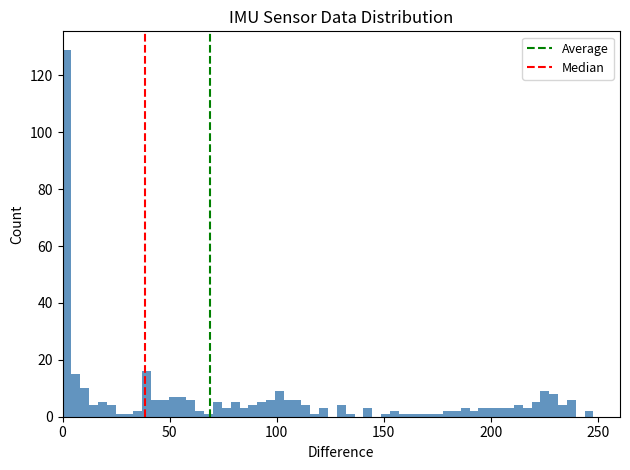

Around what value on the x-axis is the tallest bar? Give the approximate position of its centre, as read against the axis.

0